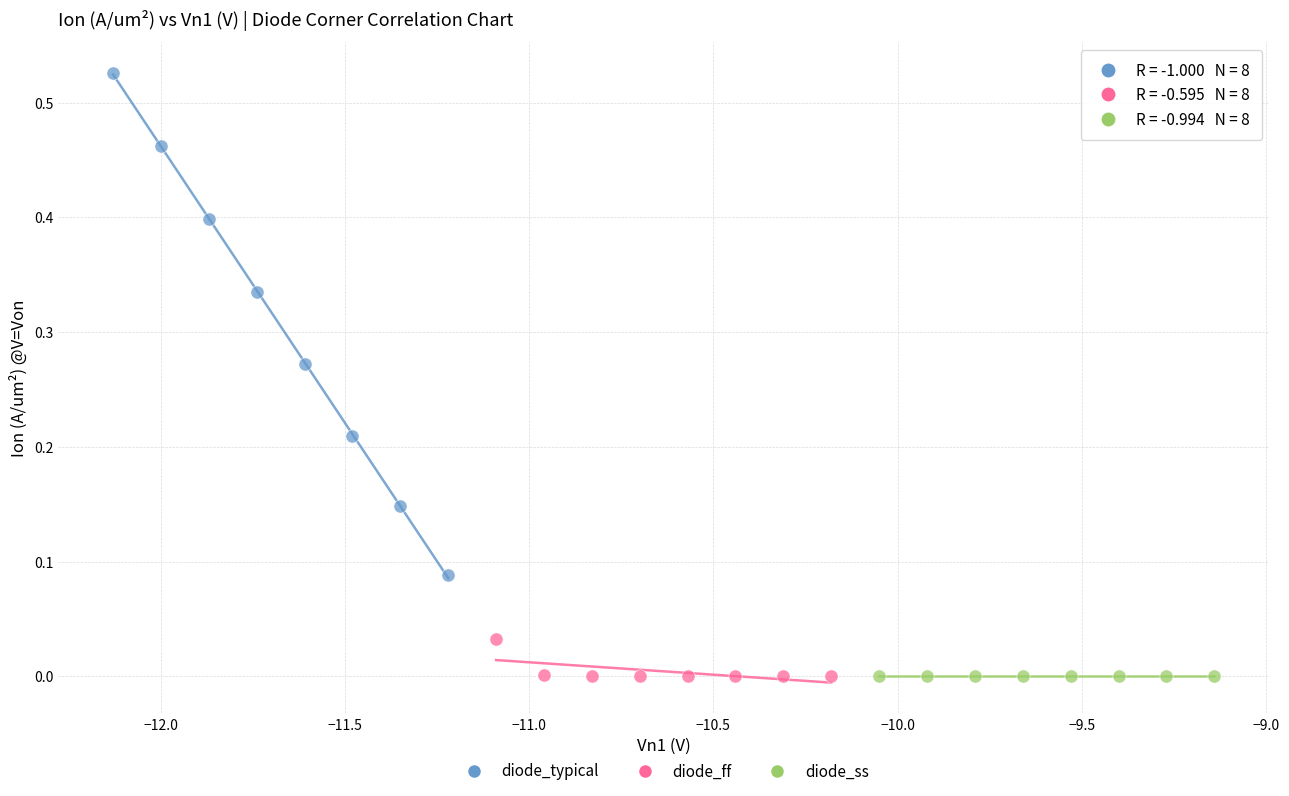

Which series has the largest Y range (max minus min)?

diode_typical